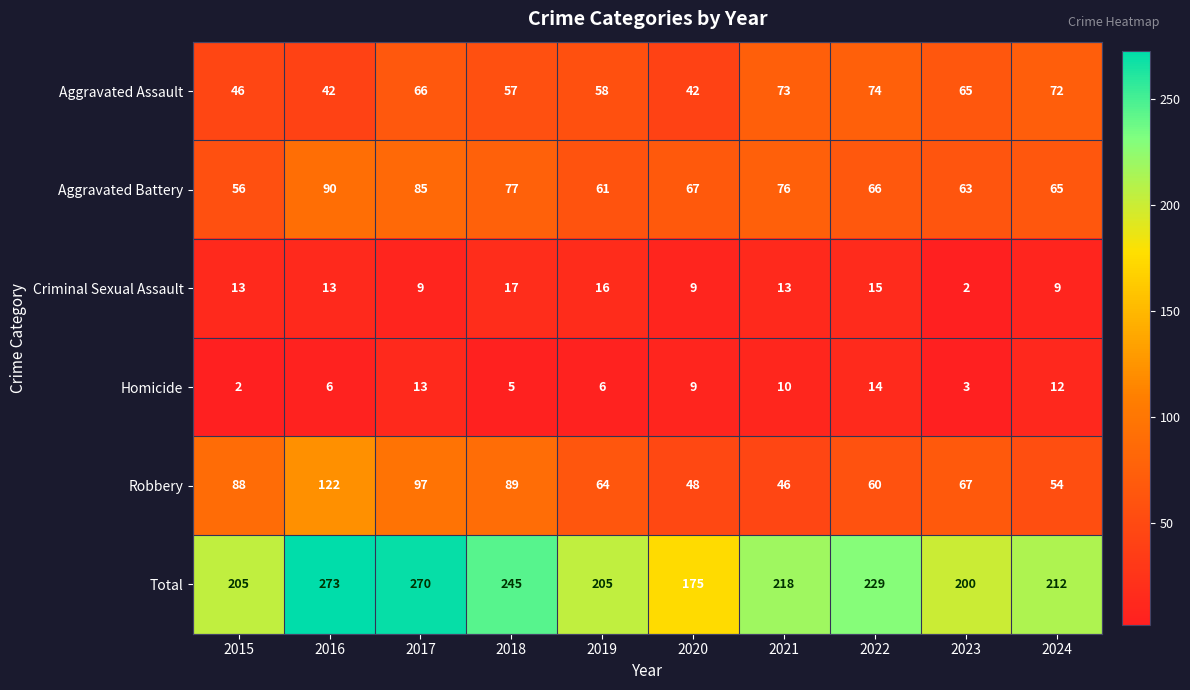

Which series has the largest range (max minus min)?

Total